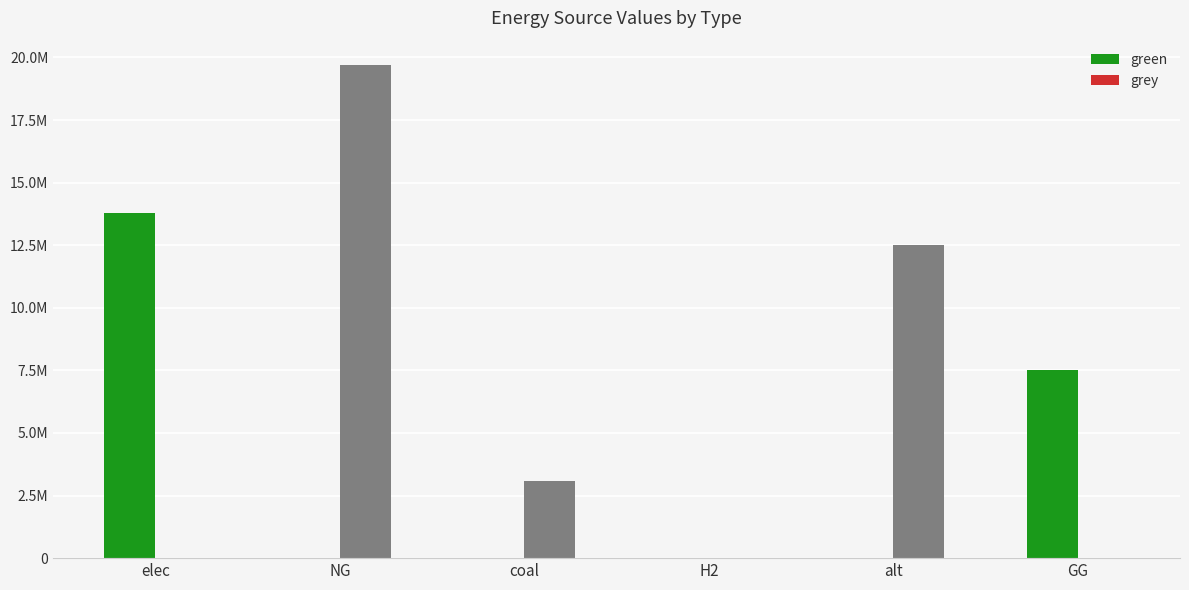

What is the label of the 1st bar from the right?

GG